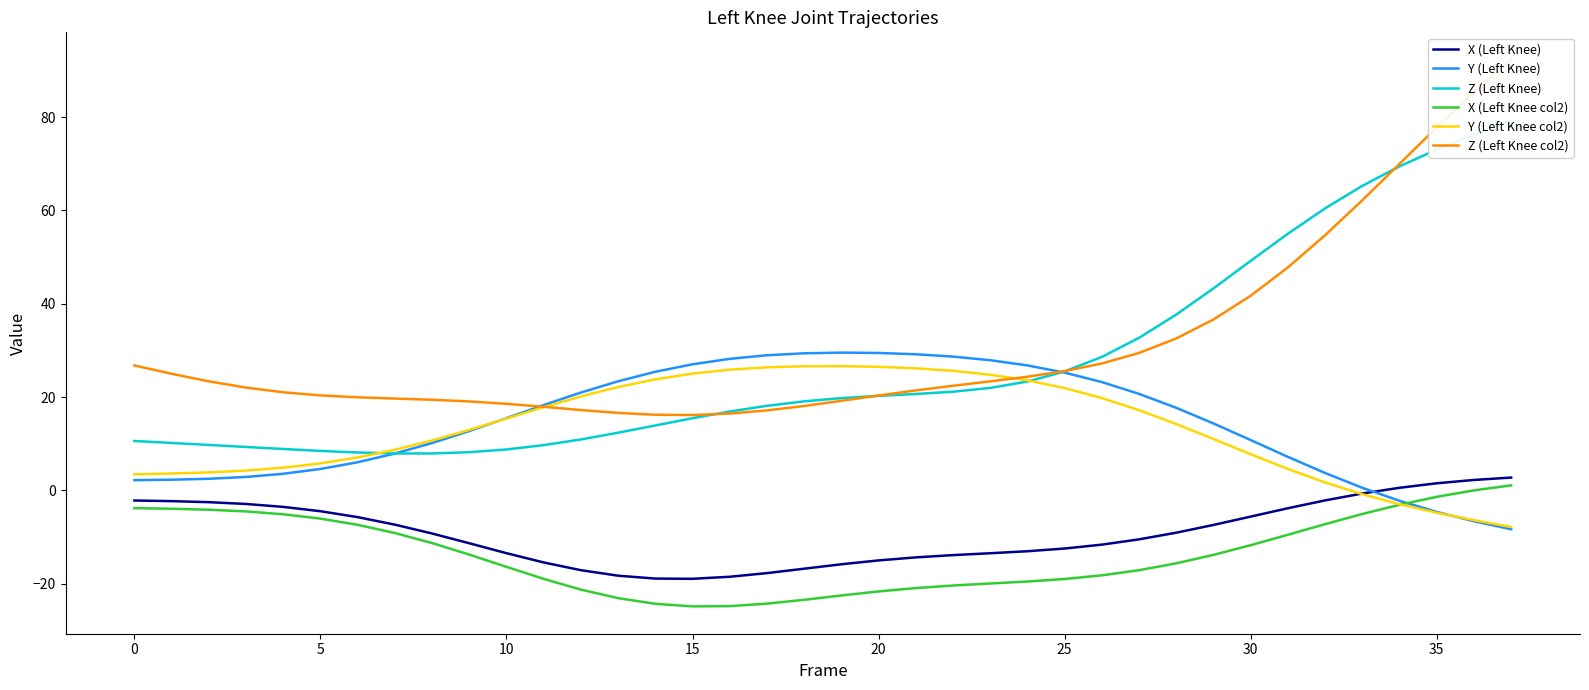

Does the chart have visible grid lines?

No